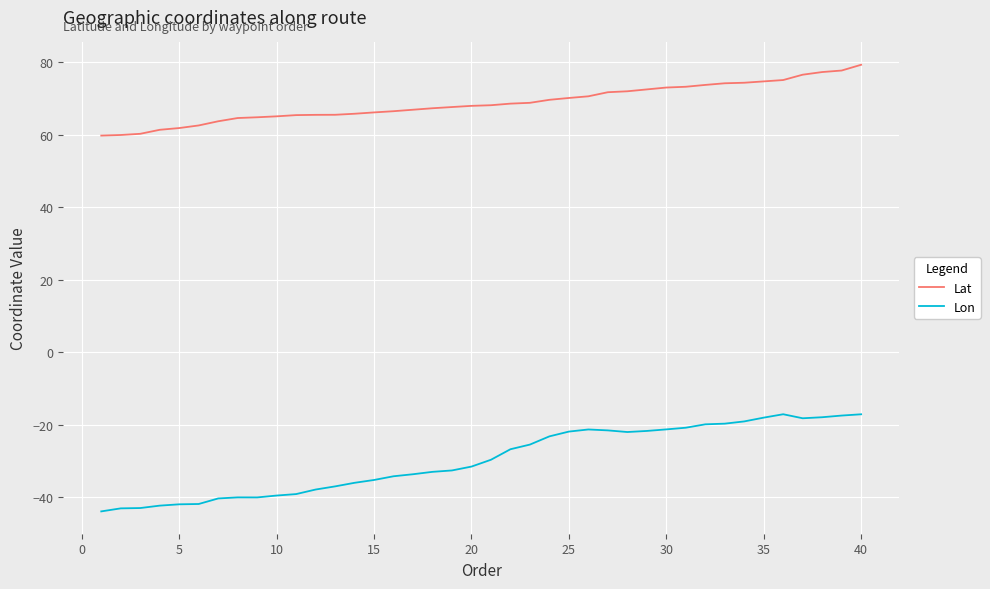

How many lines are shown in the chart?

2